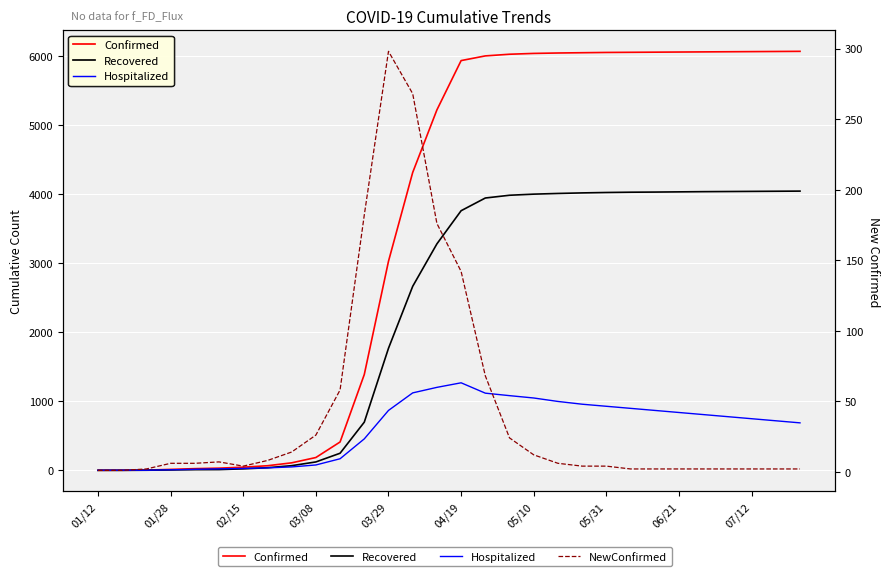

List the series in order of their overall mean, highest first.

Confirmed, Recovered, Hospitalized, NewConfirmed